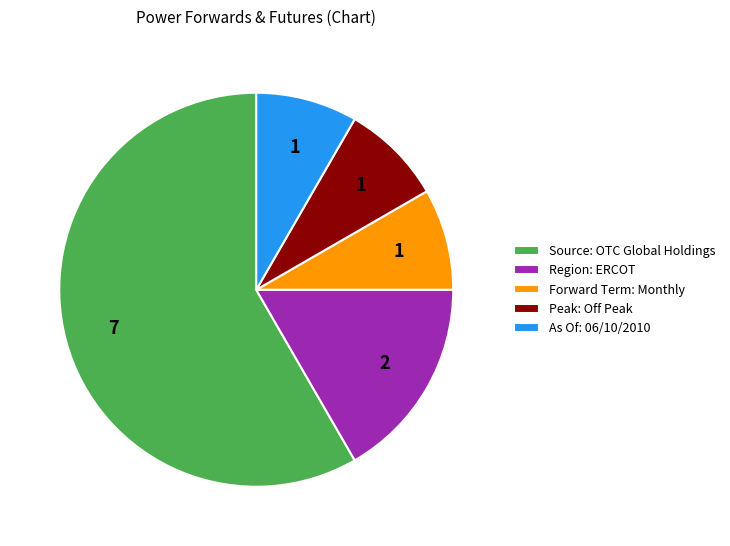

Count the number of slices in the pie.

5